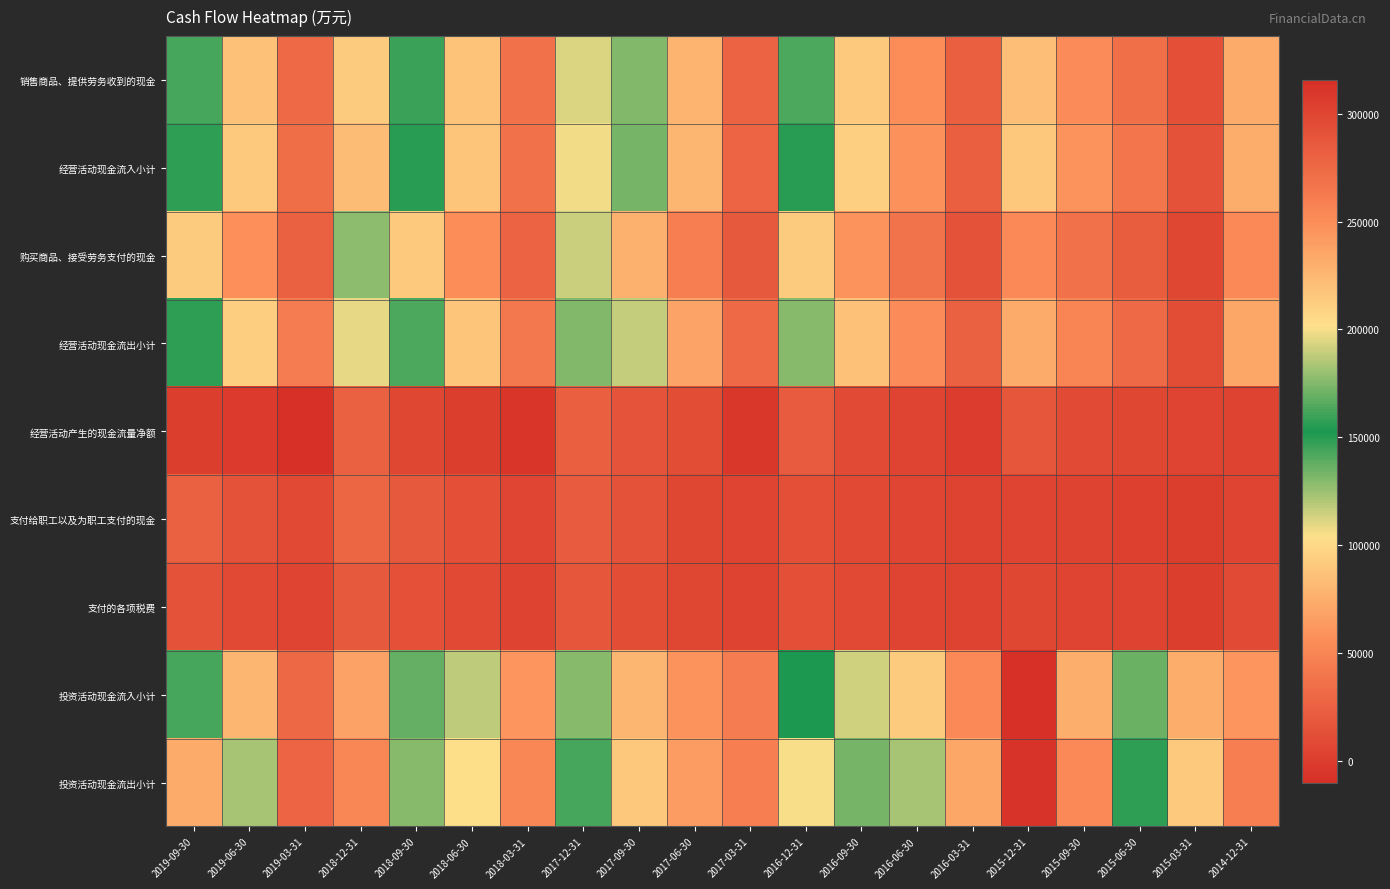

Reading right to left, what are all the values shown in this chart?

销售商品、提供劳务收到的现金: 2014-12-31=72685	2015-03-31=12584	2015-06-30=34354	2015-09-30=54619	2015-12-31=84710	2016-03-31=23061	2016-06-30=54852	2016-09-30=90681	2016-12-31=142478	2017-03-31=26569	2017-06-30=78870	2017-09-30=130236	2017-12-31=193988	2018-03-31=35885	2018-06-30=87140	2018-09-30=146105	2018-12-31=213125	2019-03-31=31106	2019-06-30=86116	2019-09-30=142801
经营活动现金流入小计: 2014-12-31=74444	2015-03-31=14402	2015-06-30=38223	2015-09-30=59633	2015-12-31=89516	2016-03-31=24141	2016-06-30=57703	2016-09-30=95205	2016-12-31=149647	2017-03-31=26876	2017-06-30=79994	2017-09-30=132470	2017-12-31=199227	2018-03-31=36437	2018-06-30=88548	2018-09-30=149007	2018-12-31=221574	2019-03-31=33604	2019-06-30=90548	2019-09-30=148594
购买商品、接受劳务支付的现金: 2014-12-31=53213	2015-03-31=6834	2015-06-30=22512	2015-09-30=36240	2015-12-31=52853	2016-03-31=14514	2016-06-30=37462	2016-09-30=58862	2016-12-31=92840	2017-03-31=20187	2017-06-30=45482	2017-09-30=76780	2017-12-31=115746	2018-03-31=26560	2018-06-30=55839	2018-09-30=91543	2018-12-31=127631	2019-03-31=24799	2019-06-30=57221	2019-09-30=92166
经营活动现金流出小计: 2014-12-31=71061	2015-03-31=10561	2015-06-30=30984	2015-09-30=50480	2015-12-31=72644	2016-03-31=24247	2016-06-30=53504	2016-09-30=85575	2016-12-31=129193	2017-03-31=31246	2017-06-30=68957	2017-09-30=116764	2017-12-31=175379	2018-03-31=41820	2018-06-30=88026	2018-09-30=141558	2018-12-31=196996	2019-03-31=43823	2019-06-30=93038	2019-09-30=148257
经营活动产生的现金流量净额: 2014-12-31=3382	2015-03-31=3841	2015-06-30=7239	2015-09-30=9152	2015-12-31=16872	2016-03-31=-106	2016-06-30=4198	2016-09-30=9630	2016-12-31=20454	2017-03-31=-4371	2017-06-30=11037	2017-09-30=15706	2017-12-31=23848	2018-03-31=-5383	2018-06-30=523	2018-09-30=7449	2018-12-31=24578	2019-03-31=-10219	2019-06-30=-2490	2019-09-30=337
支付给职工以及为职工支付的现金: 2014-12-31=3855	2015-03-31=1172	2015-06-30=2252	2015-09-30=3520	2015-12-31=4770	2016-03-31=3197	2016-06-30=5289	2016-09-30=8645	2016-12-31=12605	2017-03-31=3907	2017-06-30=7519	2017-09-30=14218	2017-12-31=21314	2018-03-31=5637	2018-06-30=12220	2018-09-30=19518	2018-12-31=28482	2019-03-31=7634	2019-06-30=15039	2019-09-30=24425
支付的各项税费: 2014-12-31=9156	2015-03-31=1178	2015-06-30=3168	2015-09-30=4672	2015-12-31=7169	2016-03-31=3230	2016-06-30=4974	2016-09-30=8609	2016-12-31=12197	2017-03-31=3062	2017-06-30=6450	2017-09-30=10999	2017-12-31=17226	2018-03-31=3571	2018-06-30=7649	2018-09-30=12768	2018-12-31=19598	2019-03-31=4893	2019-06-30=8772	2019-09-30=14056
投资活动现金流入小计: 2014-12-31=60726	2015-03-31=74022	2015-06-30=170337	2015-09-30=229622	2015-12-31=315743	2016-03-31=53263	2016-06-30=92325	2016-09-30=113577	2016-12-31=153467	2017-03-31=43299	2017-06-30=59014	2017-09-30=79614	2017-12-31=128912	2018-03-31=59974	2018-06-30=117797	2018-09-30=169239	2018-12-31=237042	2019-03-31=29735	2019-06-30=79990	2019-09-30=162402
投资活动现金流出小计: 2014-12-31=44545	2015-03-31=90853	2015-06-30=157068	2015-09-30=252170	2015-12-31=312582	2016-03-31=70970	2016-06-30=123286	2016-09-30=171934	2016-12-31=200956	2017-03-31=45143	2017-06-30=64822	2017-09-30=89826	2017-12-31=162642	2018-03-31=51309	2018-06-30=103578	2018-09-30=175880	2018-12-31=254319	2019-03-31=27240	2019-06-30=122646	2019-09-30=232243